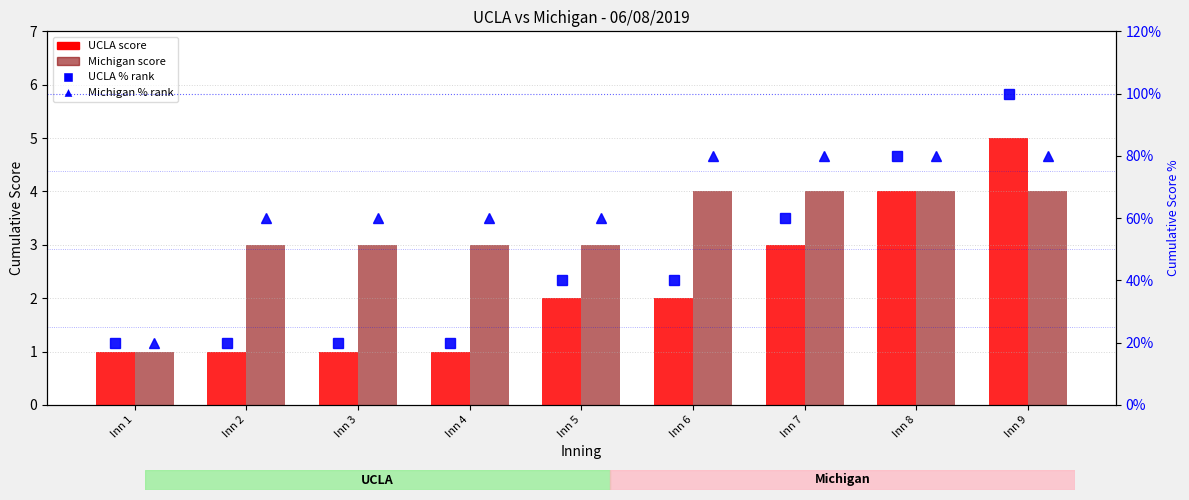

What is the value of the Michigan % rank bar at the 1st from the left?

20